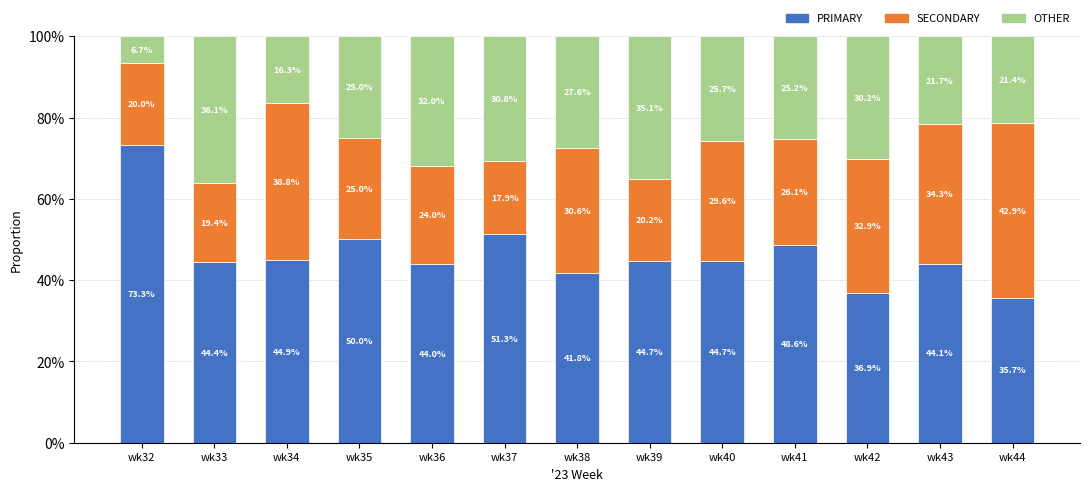

True or false: PRIMARY has a value of 70.1 at wk33.

False